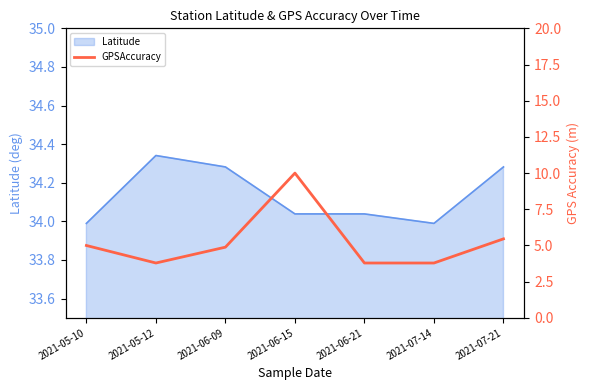

The Latitude series shows 34.0 at 2021-07-14. True or false?

True